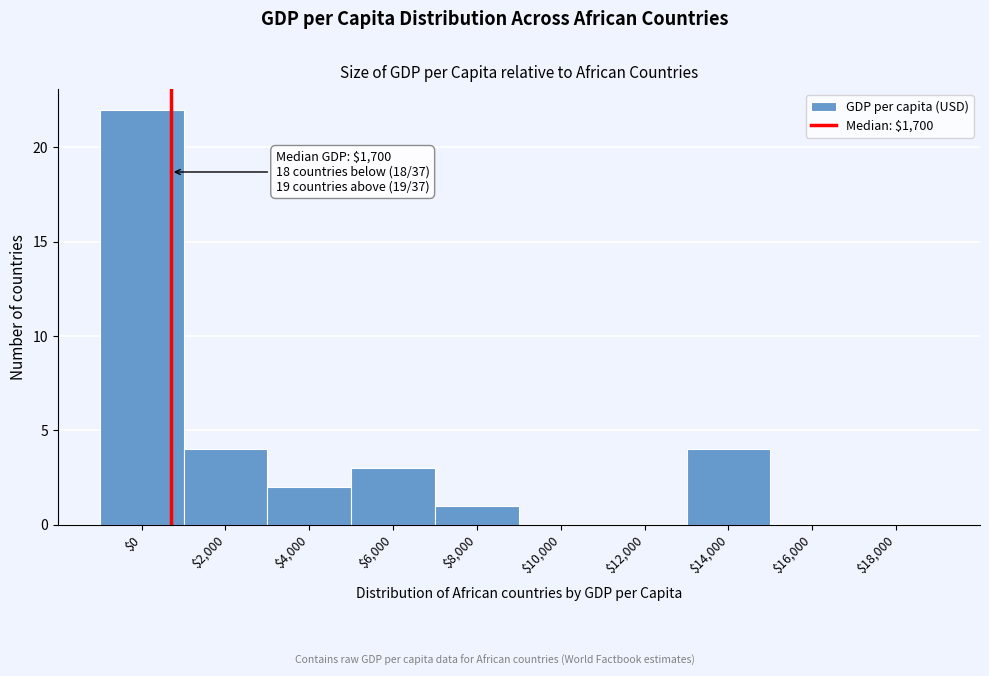

The chart shows a value of -12 at $18,000. True or false?

False